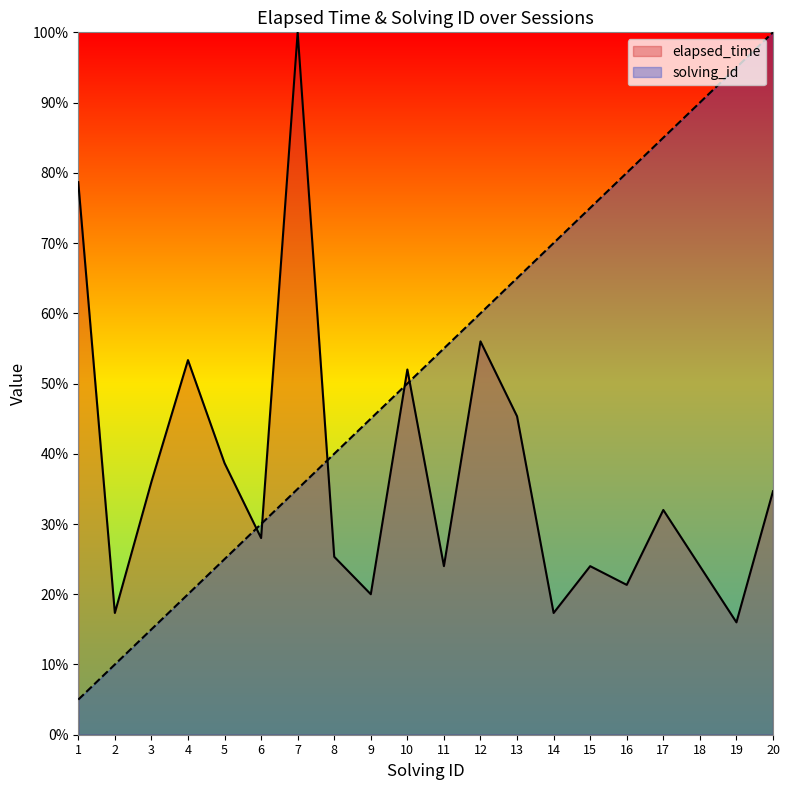

How many values in the elapsed_time series are below 32?

10